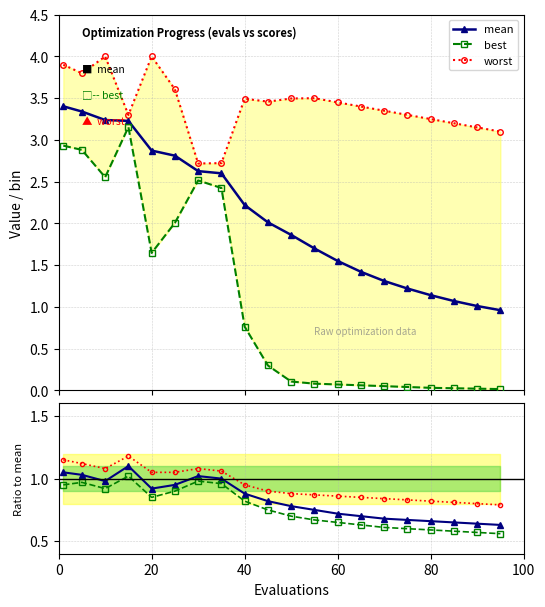

What is the minimum value for mean?

1.0